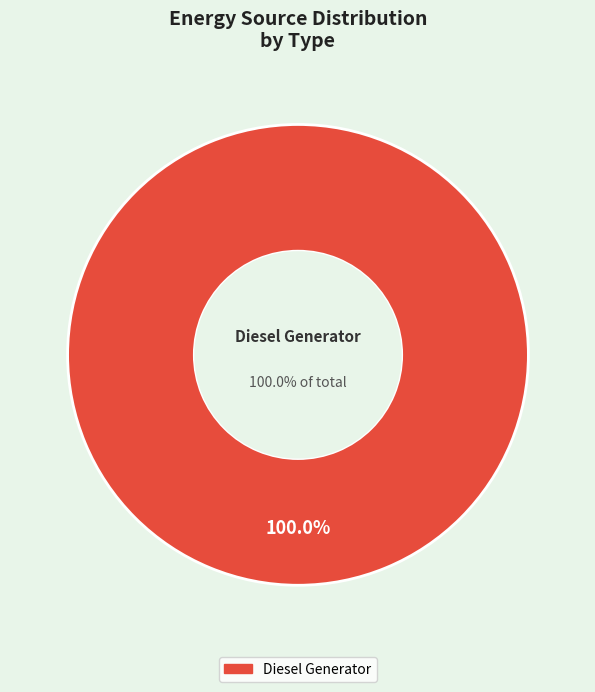

Which category accounts for the majority?

Diesel Generator